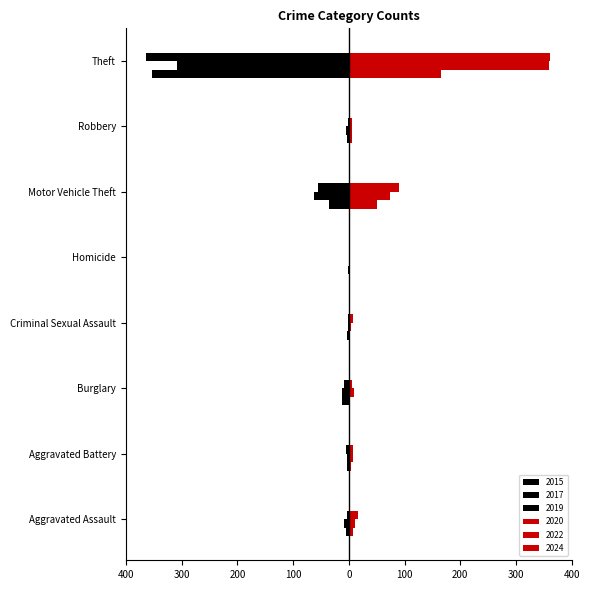

What are all the series names shown in the legend?

2015, 2017, 2019, 2020, 2022, 2024